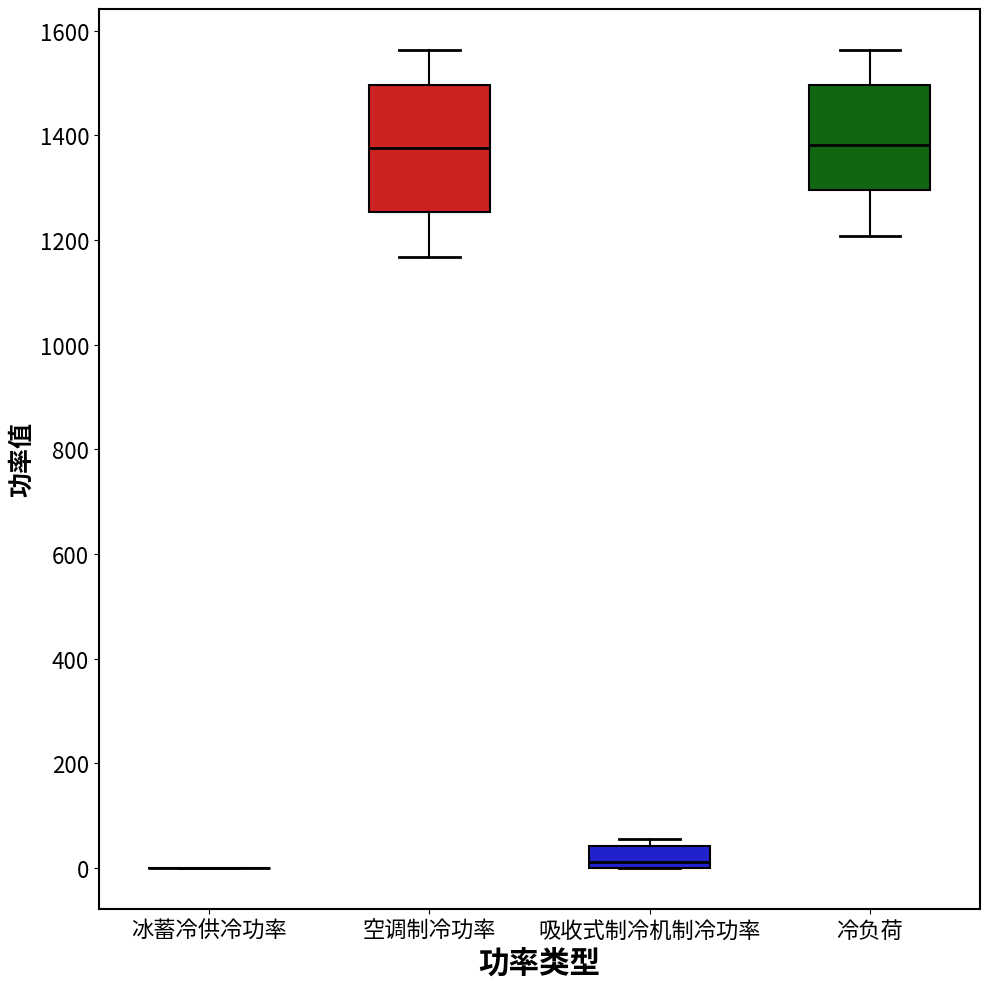

Reading left to right, transcribe this box plot: for each box, give where its median line is, the range the box spans, and where its two whiskers end, as read against the y-axis. The values are not printed on the chart, so give them approximately, as read against the axis.

冰蓄冷供冷功率: box collapsed to a line at 0, whiskers 0 to 0
空调制冷功率: median 1380, box 1260 to 1500, whiskers 1160 to 1560
吸收式制冷机制冷功率: median 20, box 0 to 40, whiskers 0 to 60
冷负荷: median 1380, box 1300 to 1500, whiskers 1200 to 1560